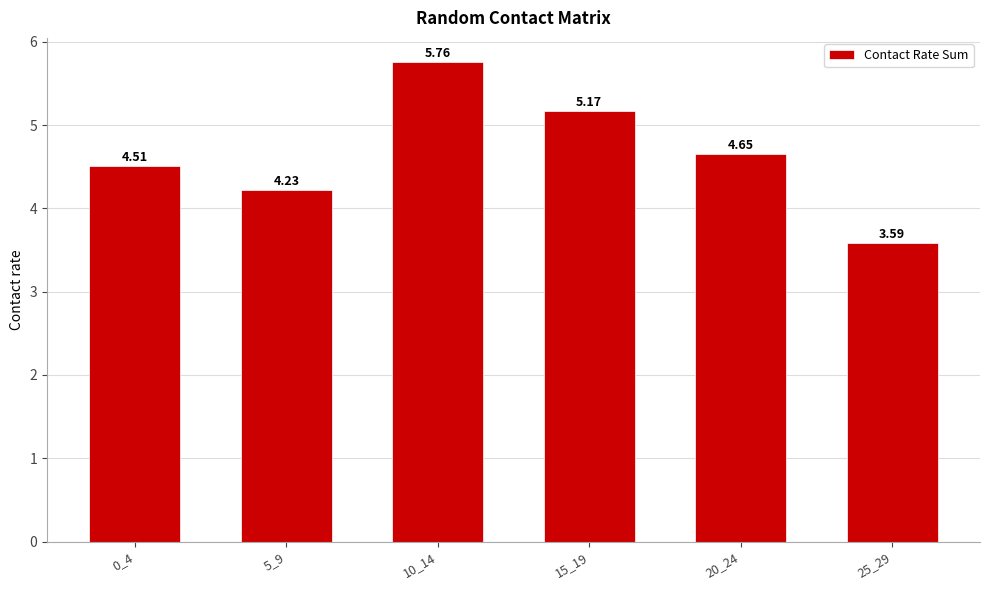

Which has a higher value, 20_24 or 25_29?

20_24